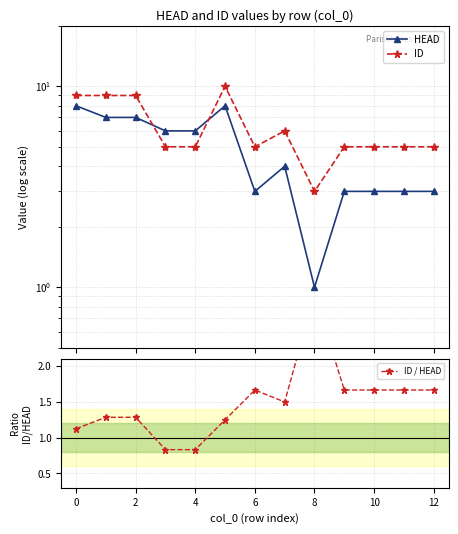

Between 2 and 4, which is larger?

2